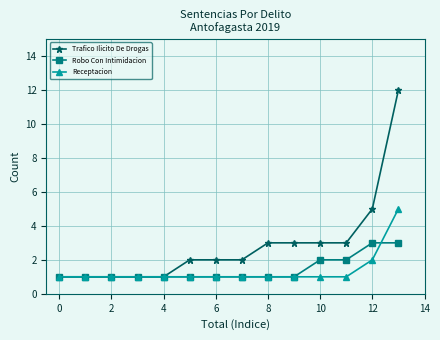

Which series has the largest range (max minus min)?

Trafico Ilicito De Drogas